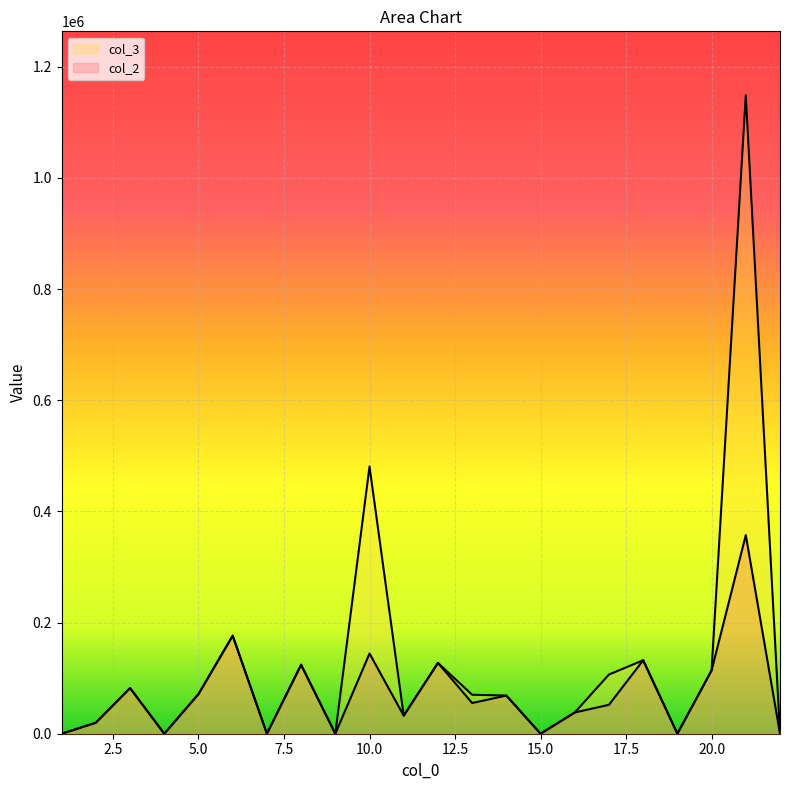

Reading right to left, list all the values displayed in this chart.

col_2: 22=0.0	21=357355.0	20=113878.0	19=0.0	18=132197.0	17=52029.2	16=38222.5	15=0.0	14=68620.9	13=55247.0	12=127451.0	11=32481.7	10=144309.0	9=0.0	8=124058.0	7=0.0	6=176346.0	5=71293.4	4=0.0	3=82146.3	2=19870.2	1=0.0
col_3: 22=0.0	21=1148950.0	20=113878.0	19=0.0	18=132197.0	17=106518.0	16=38222.5	15=0.0	14=68620.9	13=70161.5	12=127451.0	11=32481.7	10=480836.0	9=0.0	8=124058.0	7=0.0	6=176346.0	5=71293.4	4=0.0	3=82146.3	2=19870.2	1=0.0